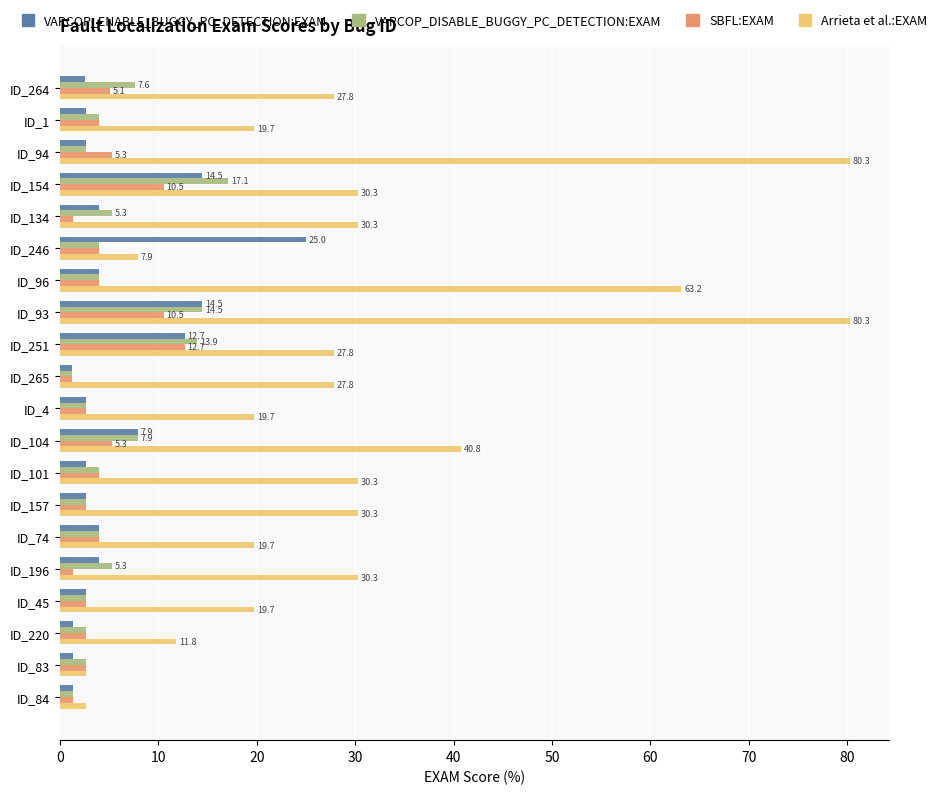

What is the minimum value shown in the chart?

1.3